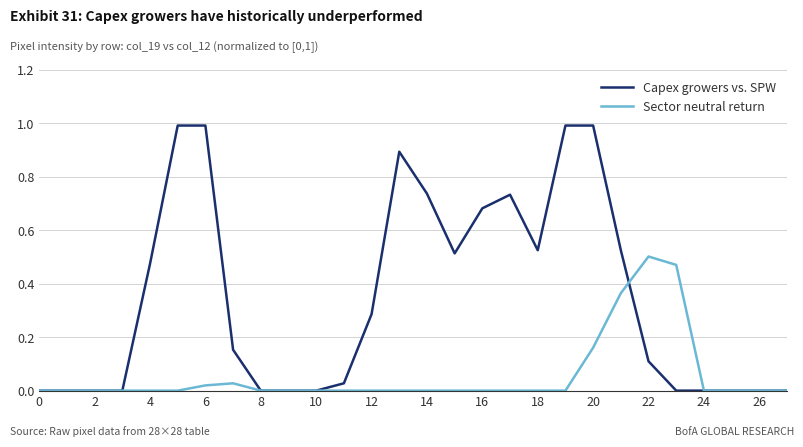

What is the greatest value displayed?

1.0